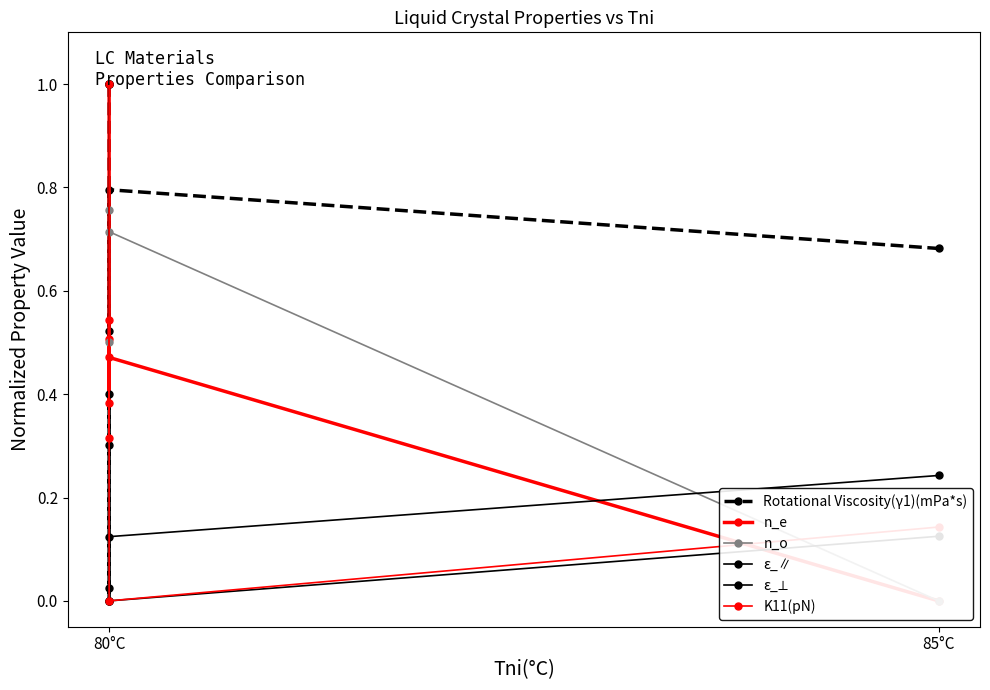

What is the difference between the maximum and minimum values in the ε_∥ series?

1.0